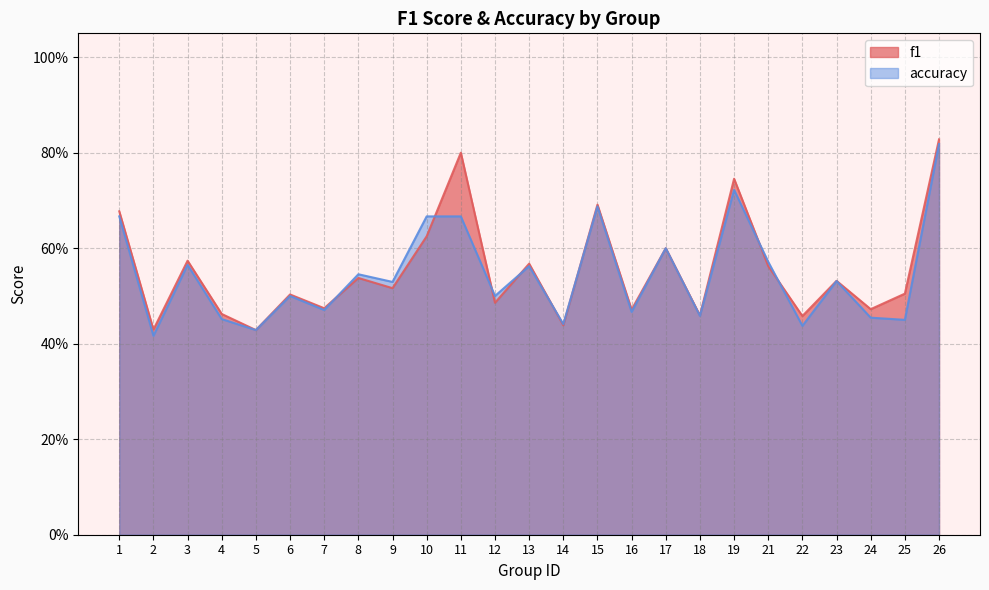

Between which two adjacent categories do accuracy and f1 first intersect?

7 and 8